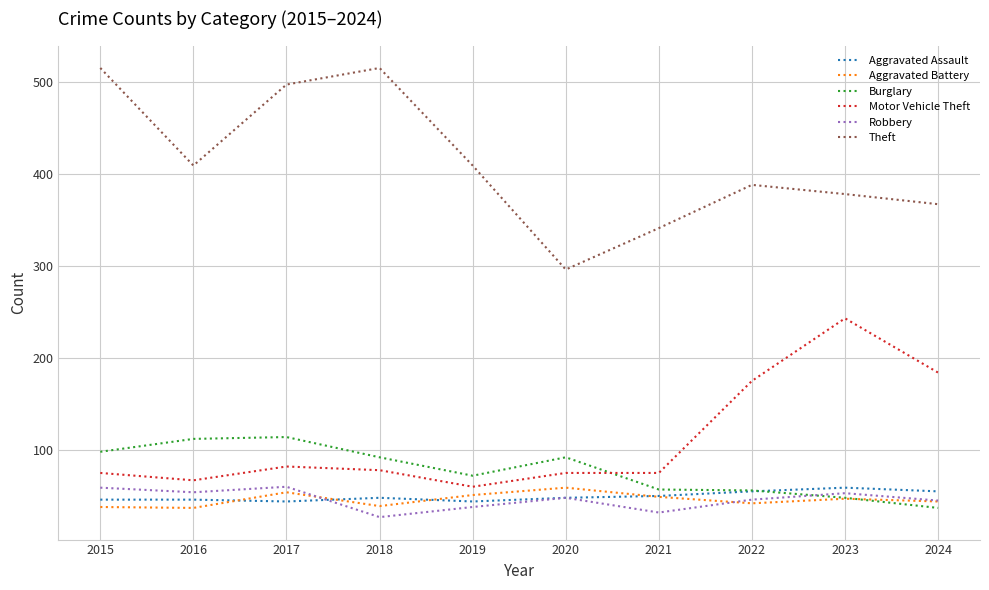

Does the chart have visible grid lines?

Yes